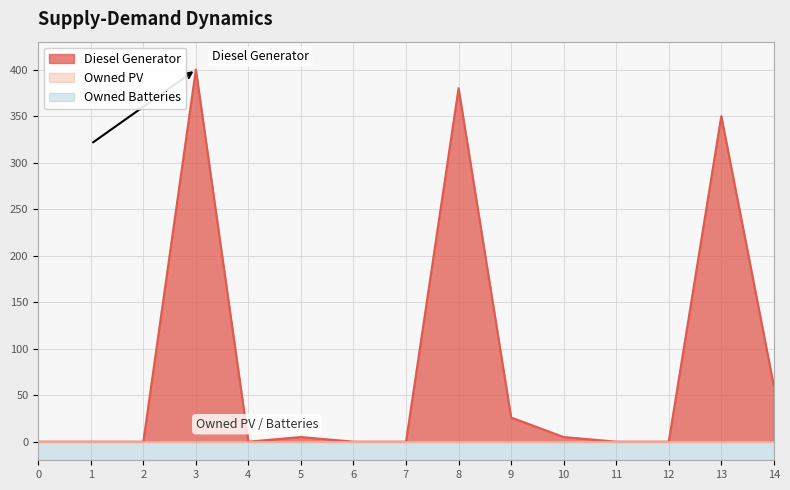

Rank the series at 11 from lowest to highest value.

Diesel Generator, Owned PV, Owned Batteries